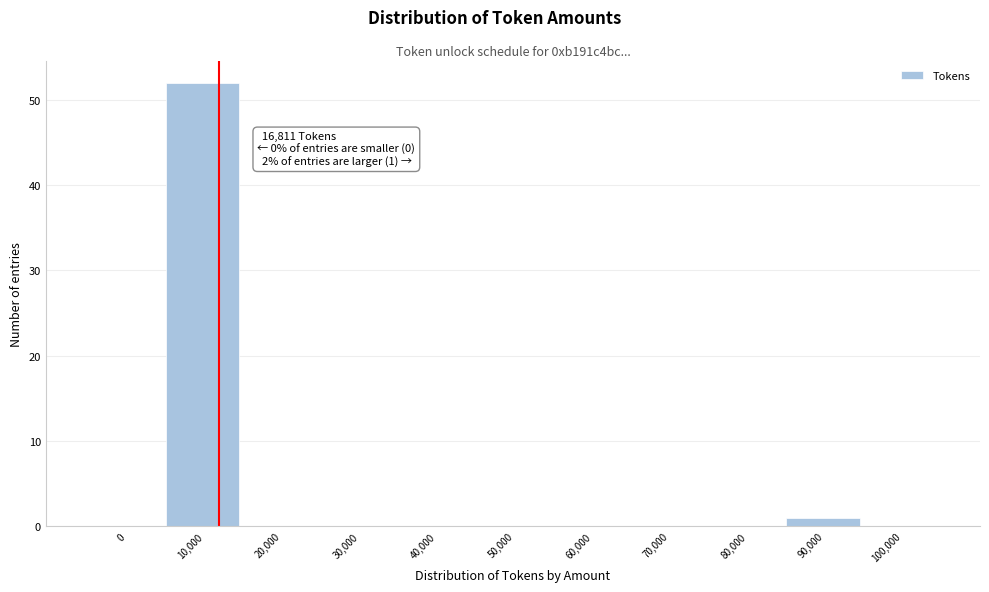

Reading left to right, transcribe all the data shown in this chart.

0=0	10,000=52	20,000=0	30,000=0	40,000=0	50,000=0	60,000=0	70,000=0	80,000=0	90,000=1	100,000=0